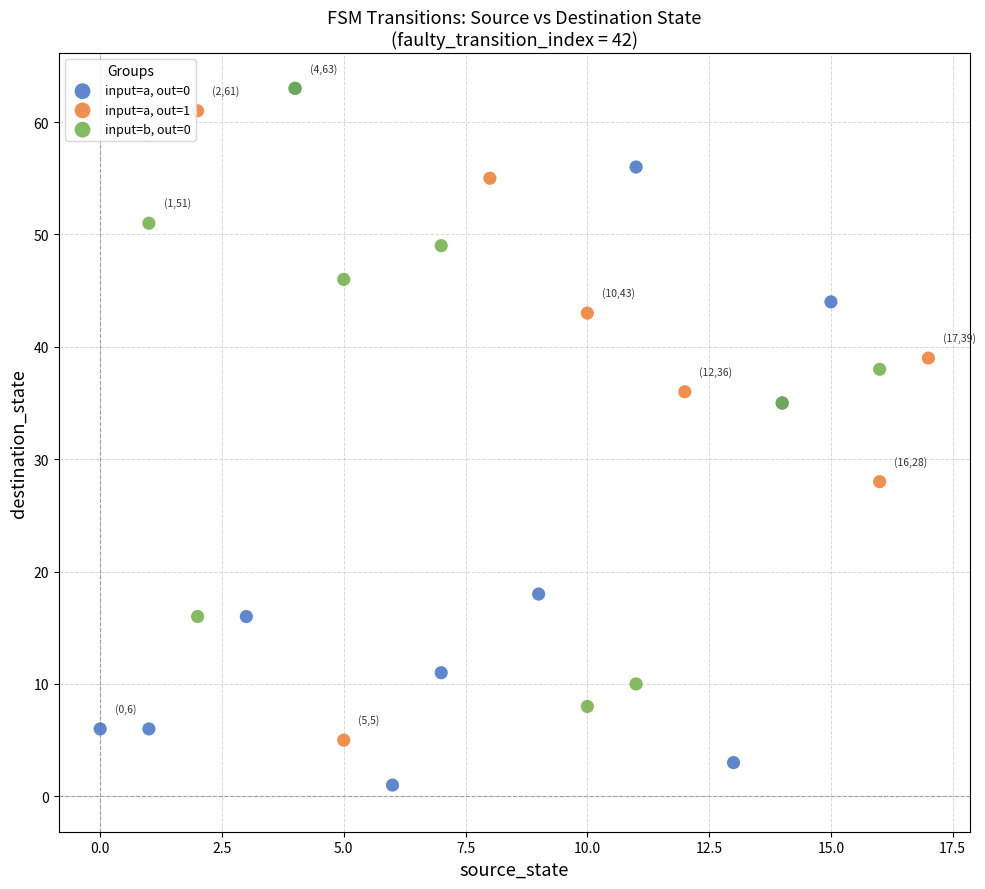

What are all the series names shown in the legend?

input=a, out=0, input=a, out=1, input=b, out=0